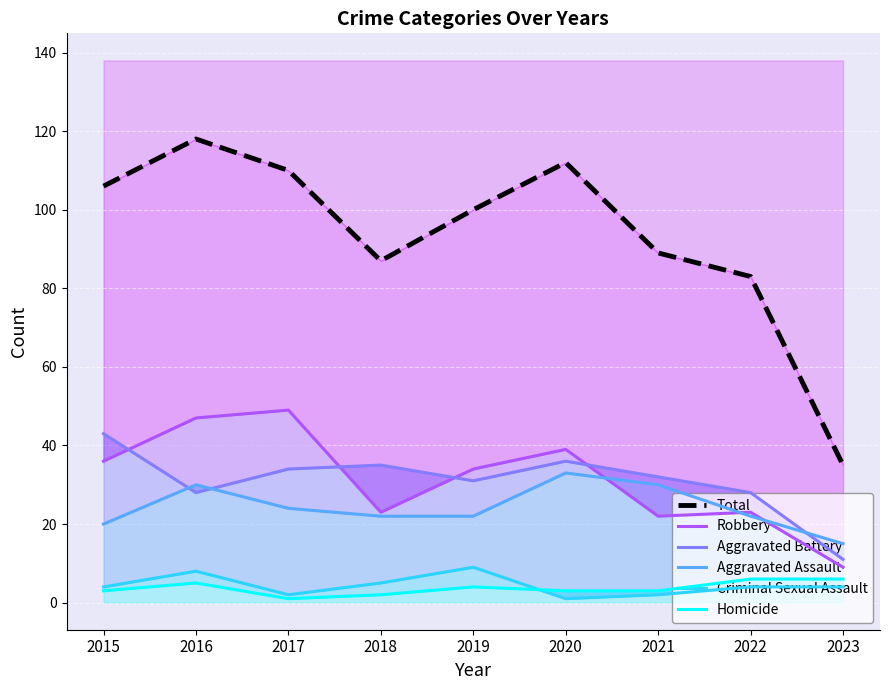

How many data points does each series have?

9